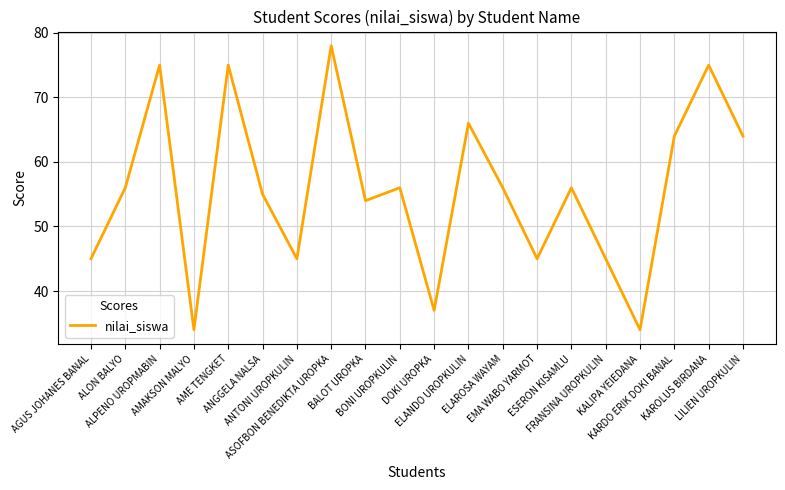

Reading left to right, what are all the values shown in this chart?

AGUS JOHANES BANAL=45	ALON BALYO=56	ALPENO UROPMABIN=75	AMAKSON MALYO=34	AME TENGKET=75	ANGGELA NALSA=55	ANTONI UROPKULIN=45	ASOFBON BENEDIKTA UROPKA=78	BALOT UROPKA=54	BONI UROPKULIN=56	DOKI UROPKA=37	ELANDO UROPKULIN=66	ELAROSA WAYAM=56	EMA WABO YARMOT=45	ESERON KISAMLU=56	FRANSINA UROPKULIN=45	KALIPA YEIEDANA=34	KARDO ERIK DOKI BANAL=64	KAROLUS BIRDANA=75	LILIEN UROPKULIN=64